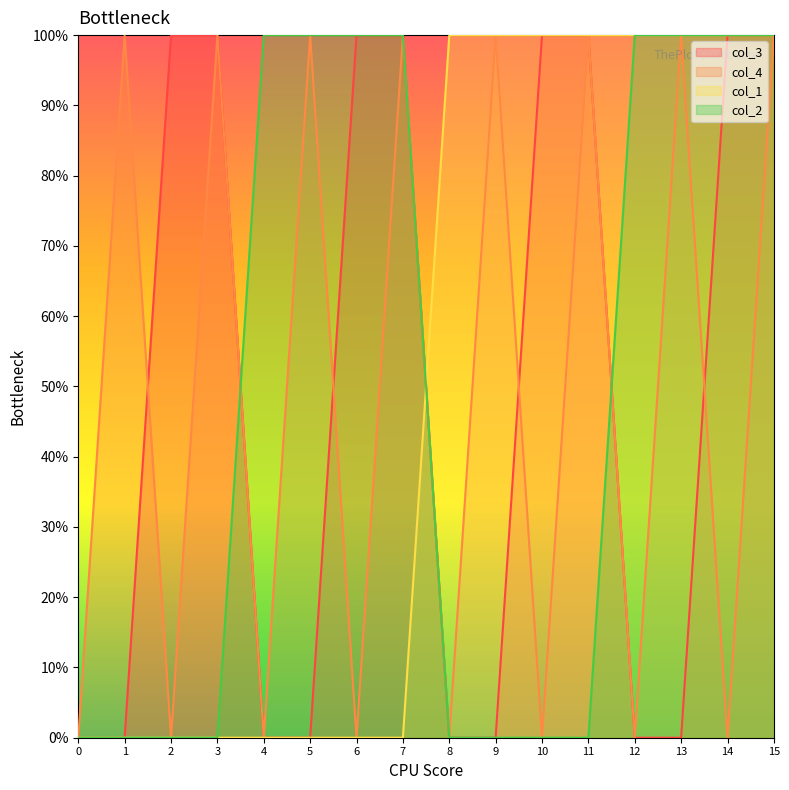

At which category does the chart reach its peak across all series?

2